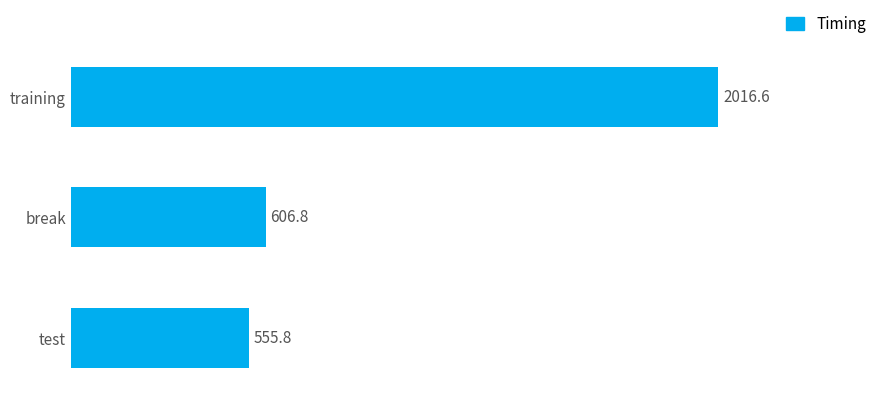

How many data points does each series have?

3